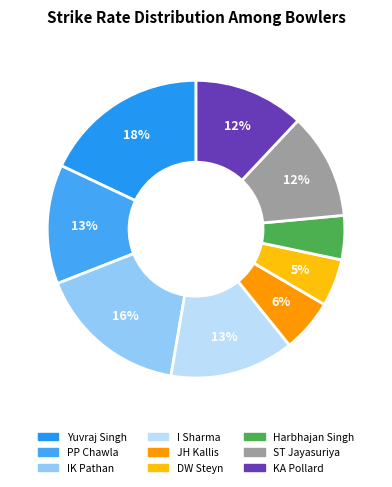

Rank the categories by value from highest to lowest.

Yuvraj Singh, IK Pathan, I Sharma, PP Chawla, KA Pollard, ST Jayasuriya, JH Kallis, DW Steyn, Harbhajan Singh